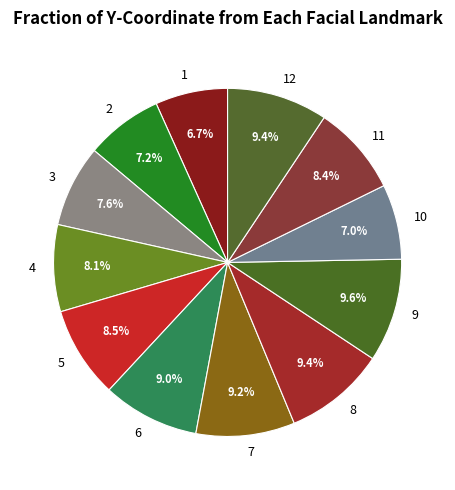

Is it true that 5 is 9% of the pie?

True